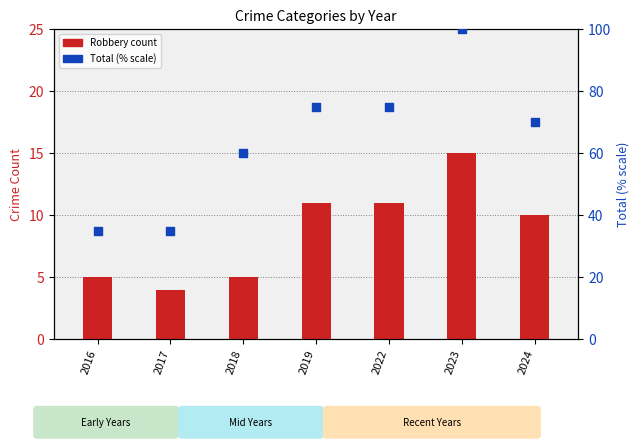

Which series has the largest total across all categories?

Total (percentile)